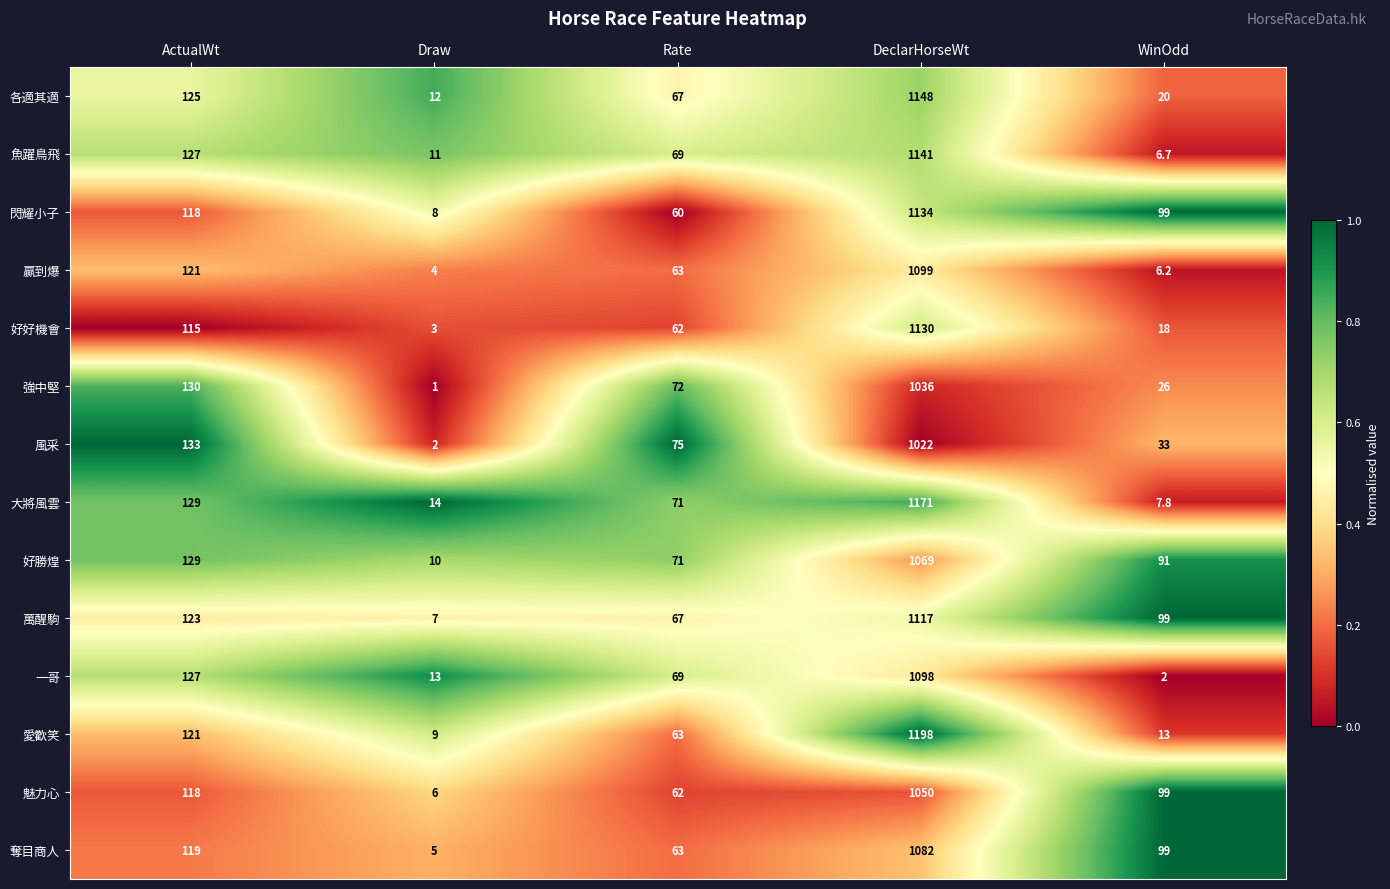

List the series in order of their peak value, lowest first.

風采, 強中堅, 魅力心, 好勝煌, 奪目商人, 一哥, 贏到爆, 萬醒駒, 好好機會, 閃耀小子, 魚躍鳥飛, 各適其適, 大將風雲, 愛歡笑